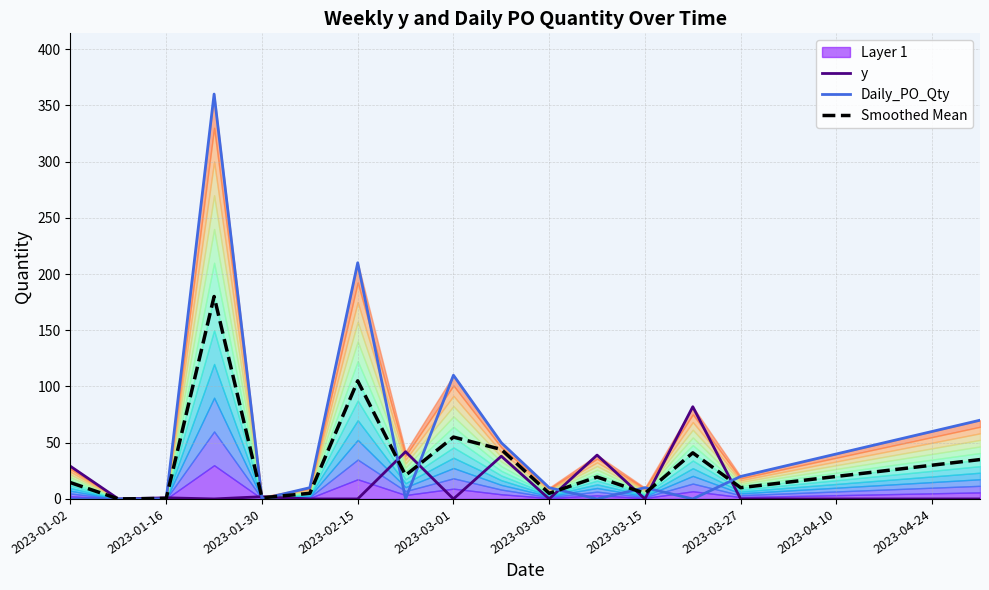

What is the maximum value for y?

82.0